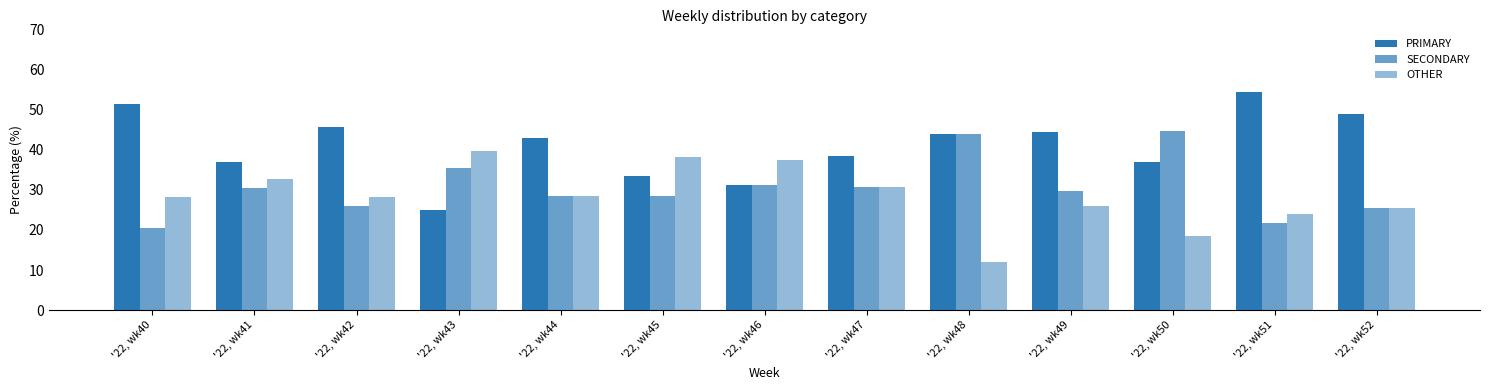

The value of OTHER at '22, wk41 is 32.6. True or false?

True